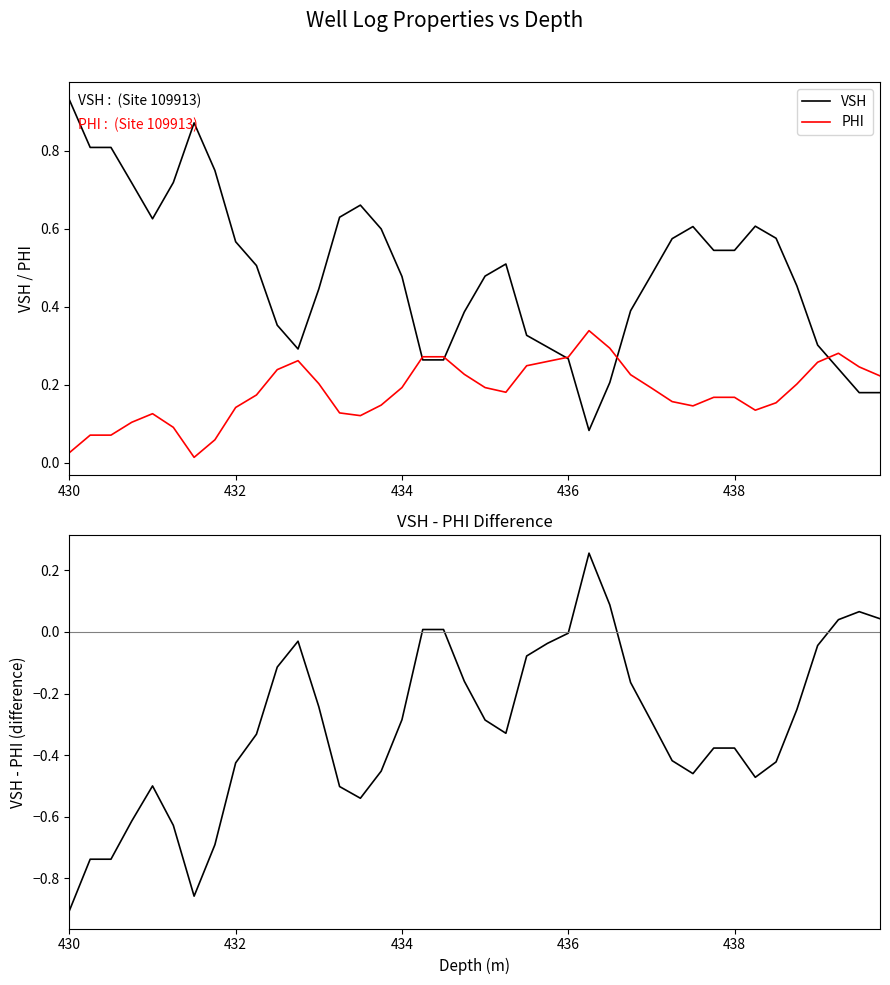

Reading right to left, transcribe all the data shown in this chart.

VSH: 0.2	0.2	0.2	0.3	0.5	0.6	0.6	0.5	0.5	0.6	0.6	0.5	0.4	0.2	0.1	0.3	0.3	0.3	0.5	0.5	0.4	0.3	0.3	0.5	0.6	0.7	0.6	0.4	0.3	0.4	0.5	0.6	0.8	0.9	0.7	0.6	0.7	0.8	0.8	0.9
PHI: 0.2	0.2	0.3	0.3	0.2	0.2	0.1	0.2	0.2	0.1	0.2	0.2	0.2	0.3	0.3	0.3	0.3	0.2	0.2	0.2	0.2	0.3	0.3	0.2	0.1	0.1	0.1	0.2	0.3	0.2	0.2	0.1	0.1	0.0	0.1	0.1	0.1	0.1	0.1	0.0
VSH - PHI: 0.0	0.1	0.0	-0.0	-0.3	-0.4	-0.5	-0.4	-0.4	-0.5	-0.4	-0.3	-0.2	0.1	0.3	-0.0	-0.0	-0.1	-0.3	-0.3	-0.2	0.0	0.0	-0.3	-0.5	-0.5	-0.5	-0.2	-0.0	-0.1	-0.3	-0.4	-0.7	-0.9	-0.6	-0.5	-0.6	-0.7	-0.7	-0.9